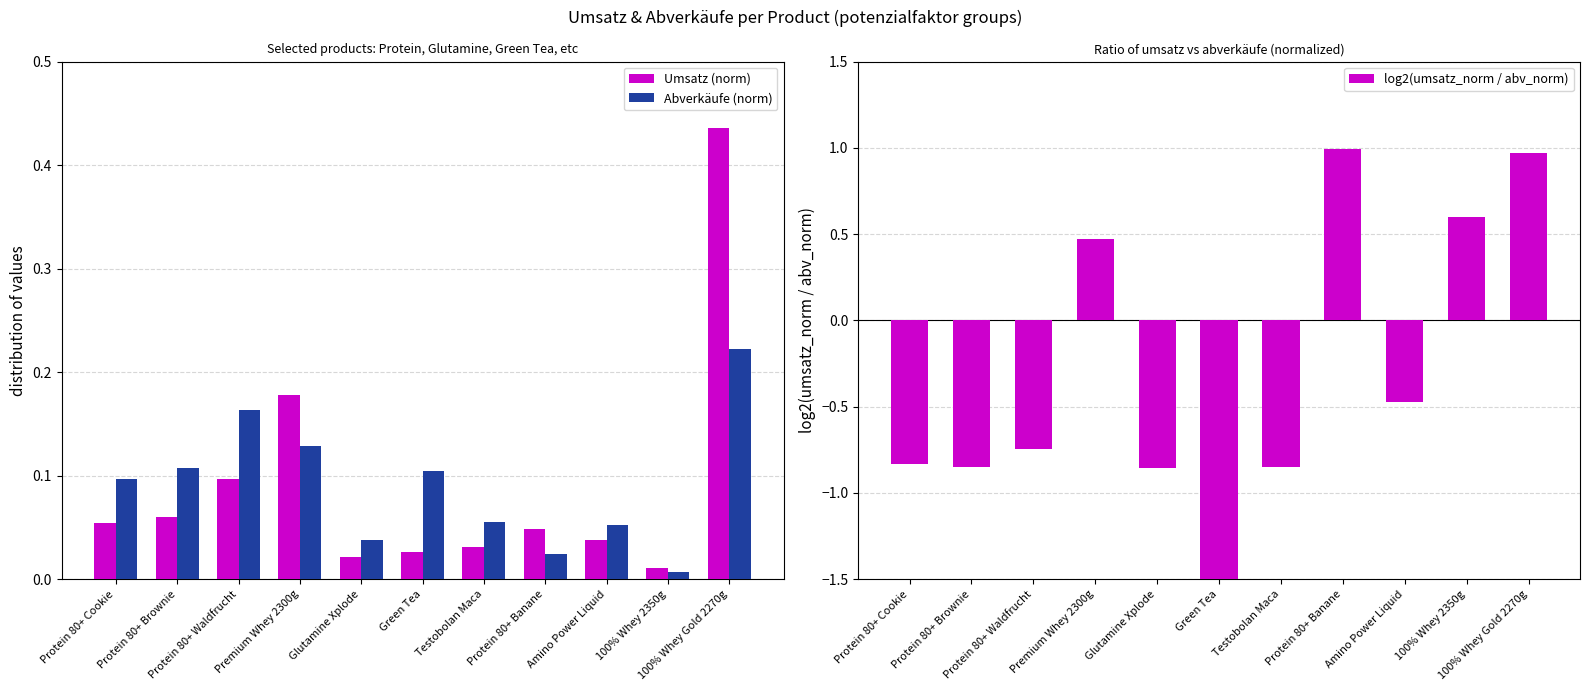

What is the difference between the second highest and minimum values in the Umsatz (norm) series?

0.2